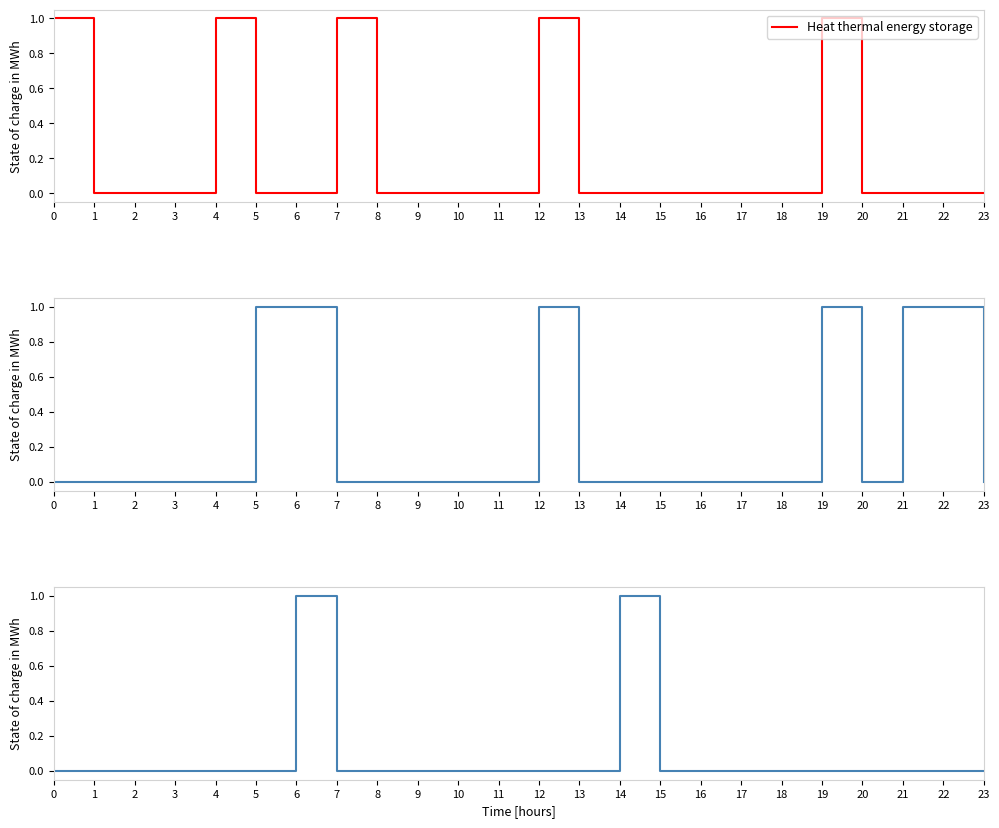

At which label is Heat thermal energy storage closest to 0?

1